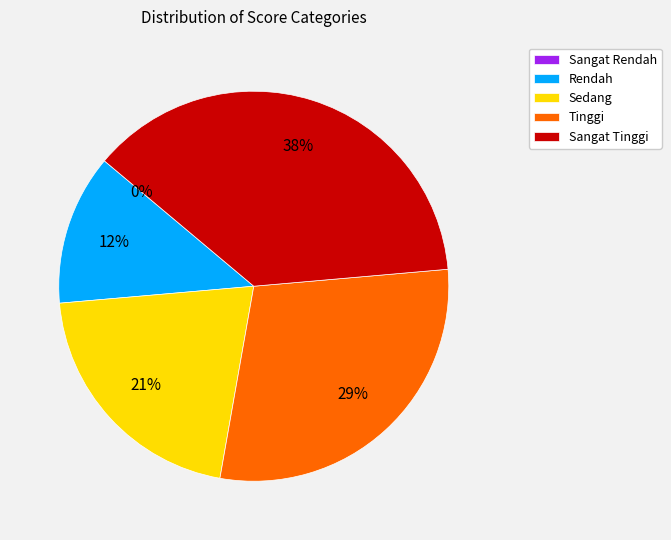

Count the number of slices in the pie.

5